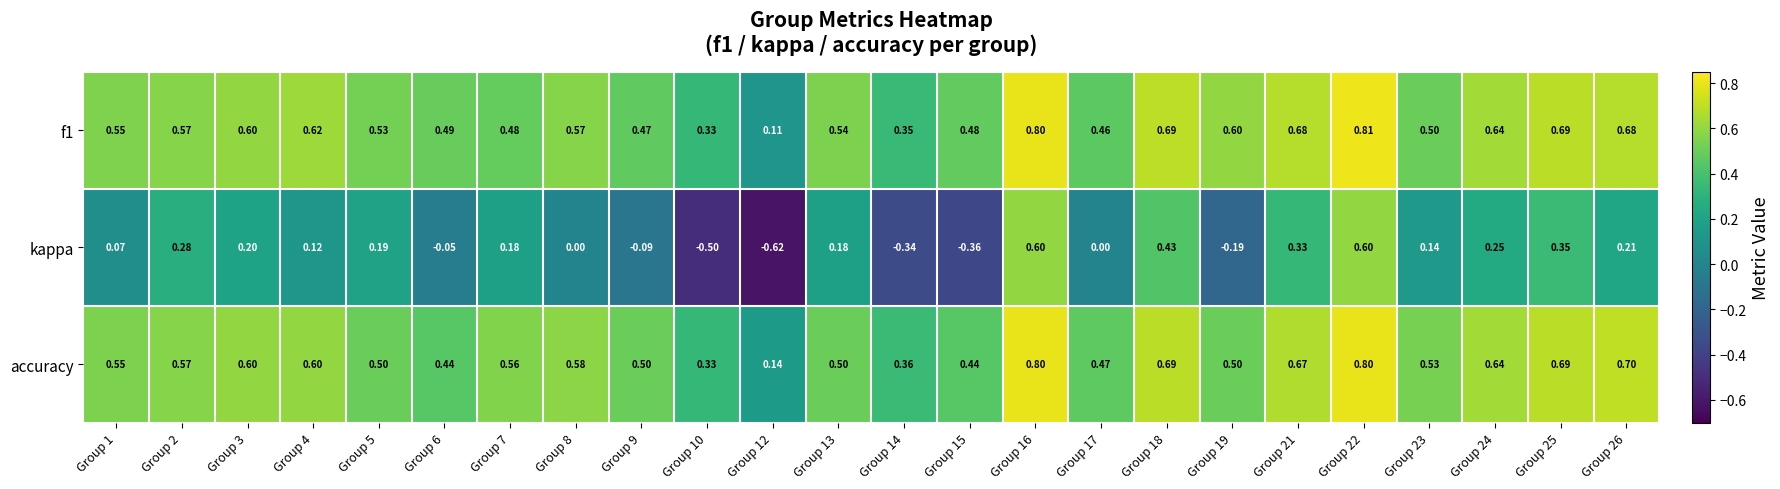

Which series has the widest spread of values?

kappa